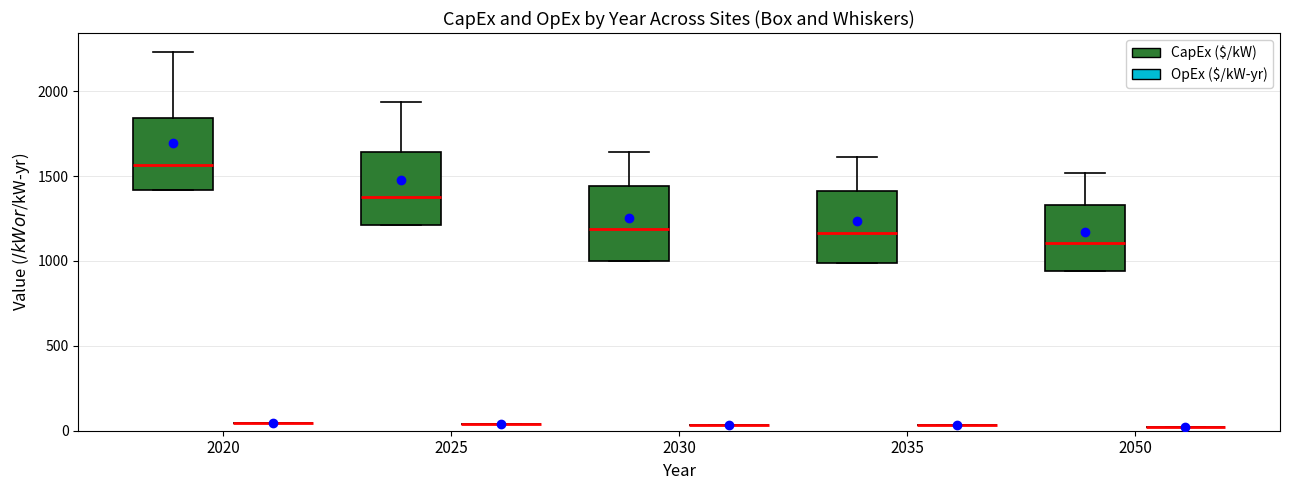

Reading left to right, transcribe this box plot: for each box, give where its median line is, the range the box spans, and where its two whiskers end, as read against the y-axis. The values are not printed on the chart, so give them approximately, as read against the axis.

2020 (CapEx ($/kW)): median 1550, box 1400 to 1850, whiskers 1400 to 2250
2020 (OpEx ($/kW-yr)): box collapsed to a line at 50, whiskers 50 to 50
2025 (CapEx ($/kW)): median 1400, box 1200 to 1650, whiskers 1200 to 1950
2025 (OpEx ($/kW-yr)): box collapsed to a line at 50, whiskers 50 to 50
2030 (CapEx ($/kW)): median 1200, box 1000 to 1450, whiskers 1000 to 1650
2030 (OpEx ($/kW-yr)): box collapsed to a line at 50, whiskers 50 to 50
2035 (CapEx ($/kW)): median 1150, box 1000 to 1400, whiskers 1000 to 1600
2035 (OpEx ($/kW-yr)): box collapsed to a line at 50, whiskers 50 to 50
2050 (CapEx ($/kW)): median 1100, box 950 to 1350, whiskers 950 to 1500
2050 (OpEx ($/kW-yr)): box collapsed to a line at 0, whiskers 0 to 0